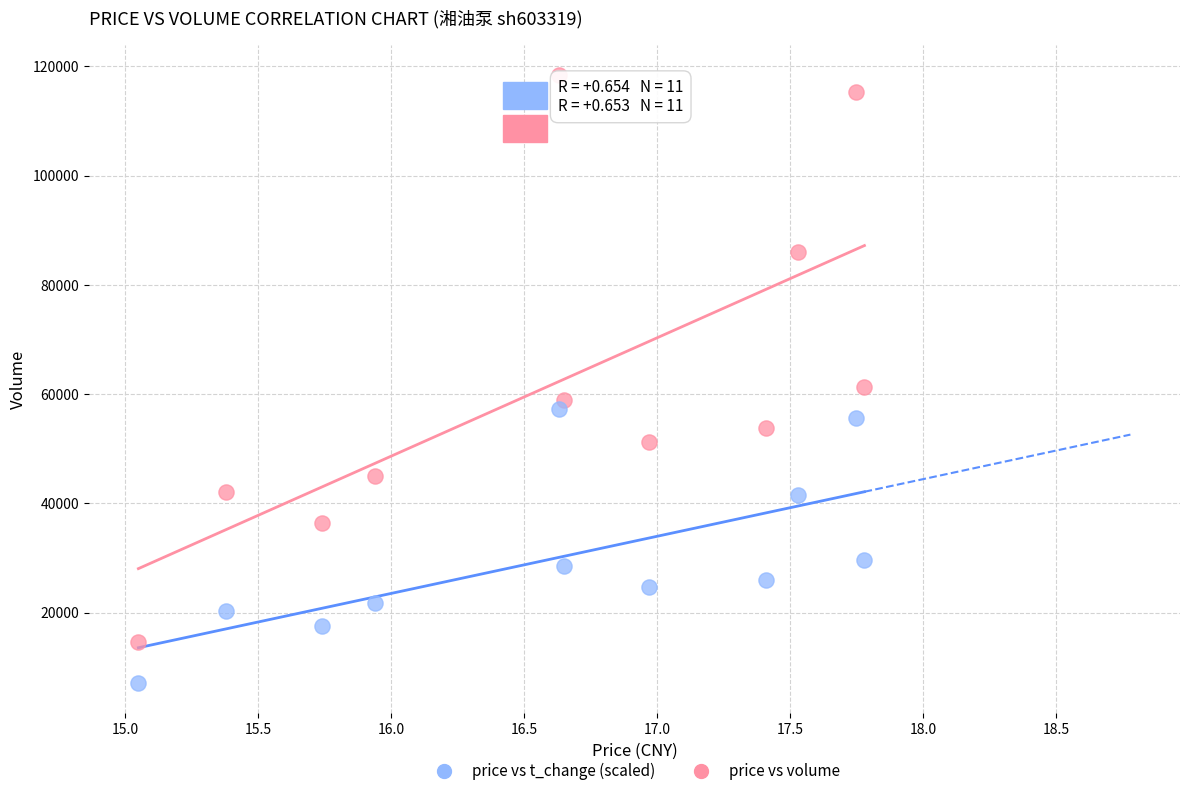

Across all data points, what is the range of Y values (max minus min)?

111242.0